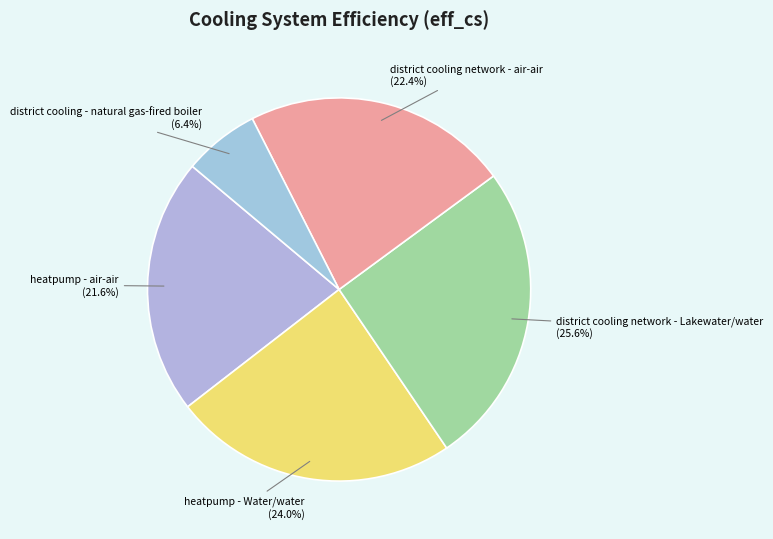

Is there any slice that represents more than half of the pie?

No